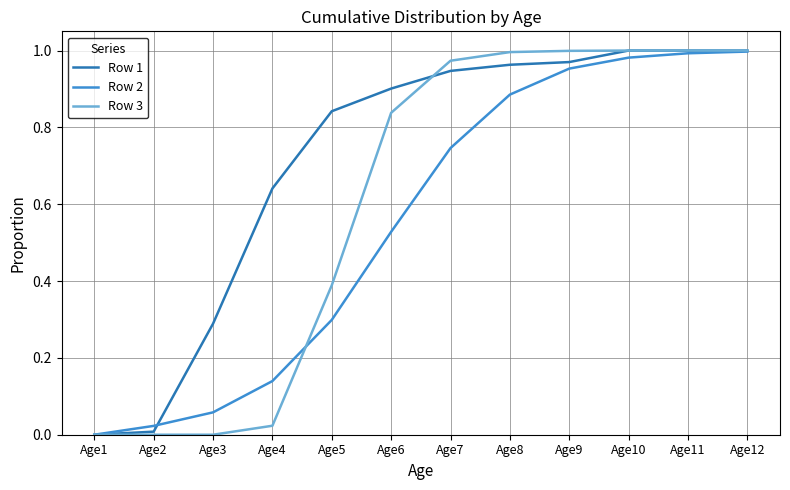

At which label does Row 2 reach its minimum?

Age1